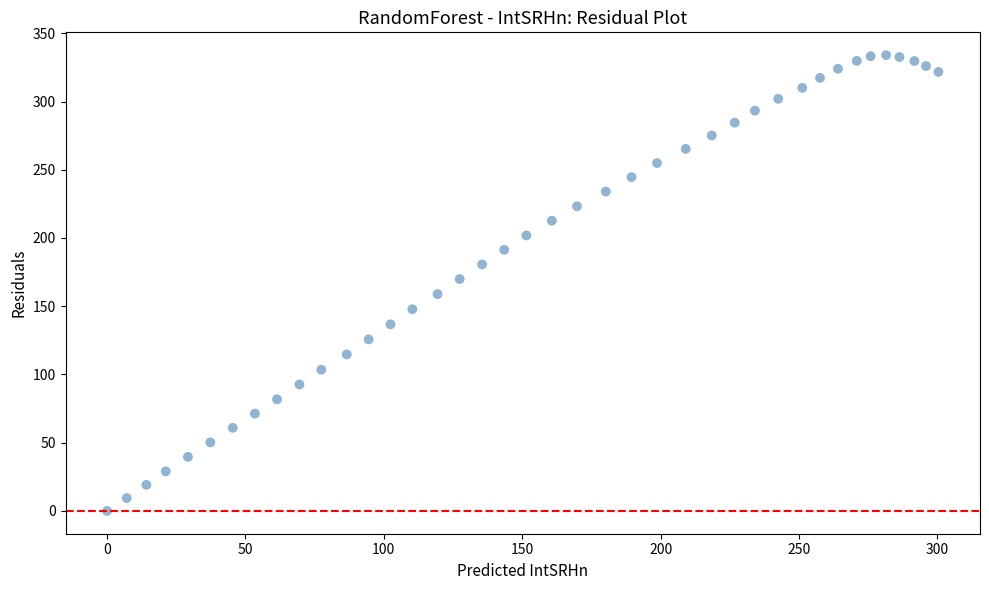

What is the range of Y values (max minus min)?

334.0